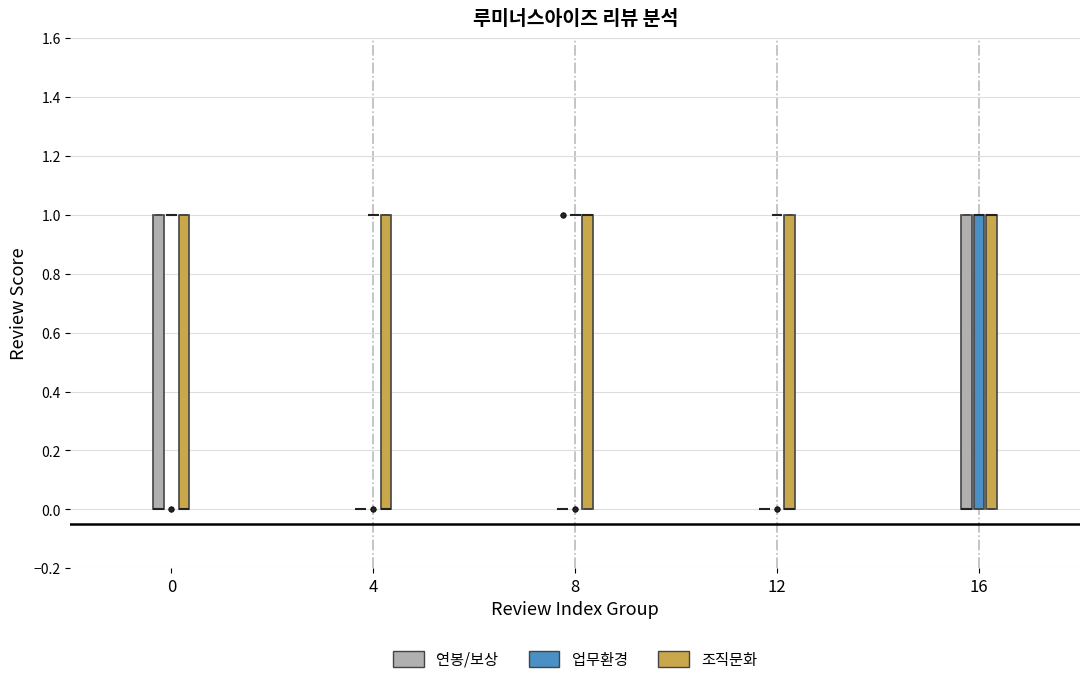

Reading left to right, read every box against the y-axis: the position of its median line, the range the box covers, and the ends of its whiskers. The values are not printed on the chart, so give them approximately, as read against the axis.

0 (연봉/보상): median 0 (drawn on the box's lower edge), box 0 to 1, whiskers 0 to 1
0 (업무환경): box collapsed to a line at 1, whiskers 1 to 1
0 (조직문화): median 0 (drawn on the box's lower edge), box 0 to 1, whiskers 0 to 1
4 (연봉/보상): box collapsed to a line at 0, whiskers 0 to 0
4 (업무환경): box collapsed to a line at 1, whiskers 1 to 1
4 (조직문화): median 0 (drawn on the box's lower edge), box 0 to 1, whiskers 0 to 1
8 (연봉/보상): box collapsed to a line at 0, whiskers 0 to 0
8 (업무환경): box collapsed to a line at 1, whiskers 1 to 1
8 (조직문화): median 1 (drawn on the box's upper edge), box 0 to 1, whiskers 0 to 1
12 (연봉/보상): box collapsed to a line at 0, whiskers 0 to 0
12 (업무환경): box collapsed to a line at 1, whiskers 1 to 1
12 (조직문화): median 0 (drawn on the box's lower edge), box 0 to 1, whiskers 0 to 1
16 (연봉/보상): median 0 (drawn on the box's lower edge), box 0 to 1, whiskers 0 to 1
16 (업무환경): median 1 (drawn on the box's upper edge), box 0 to 1, whiskers 0 to 1
16 (조직문화): median 1 (drawn on the box's upper edge), box 0 to 1, whiskers 0 to 1